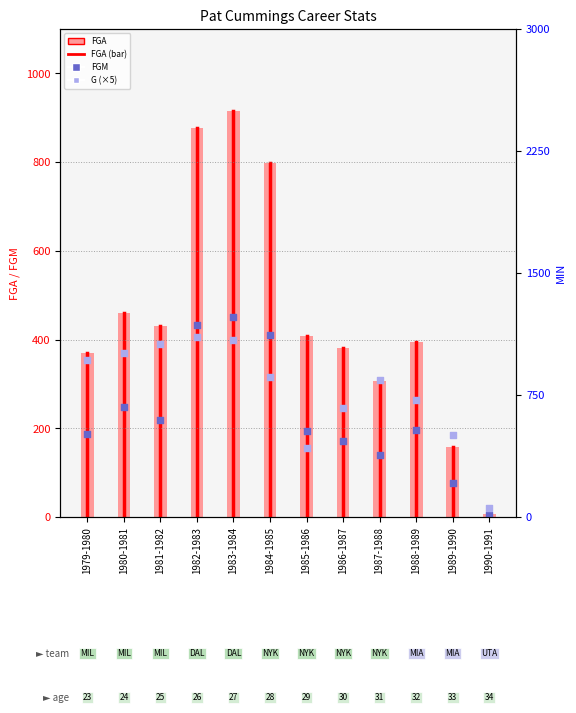

At how many categories does at least one series exceed 7?

12